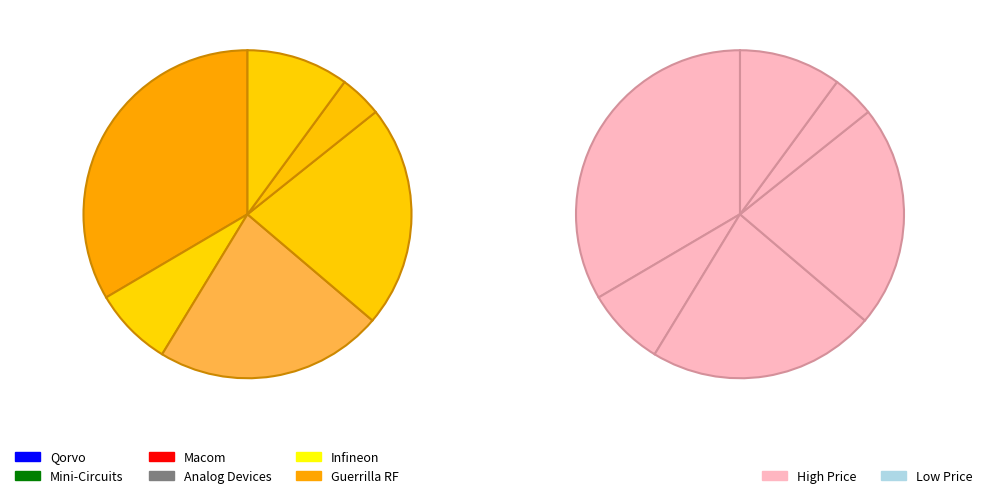

How many segments does this pie chart have?

6